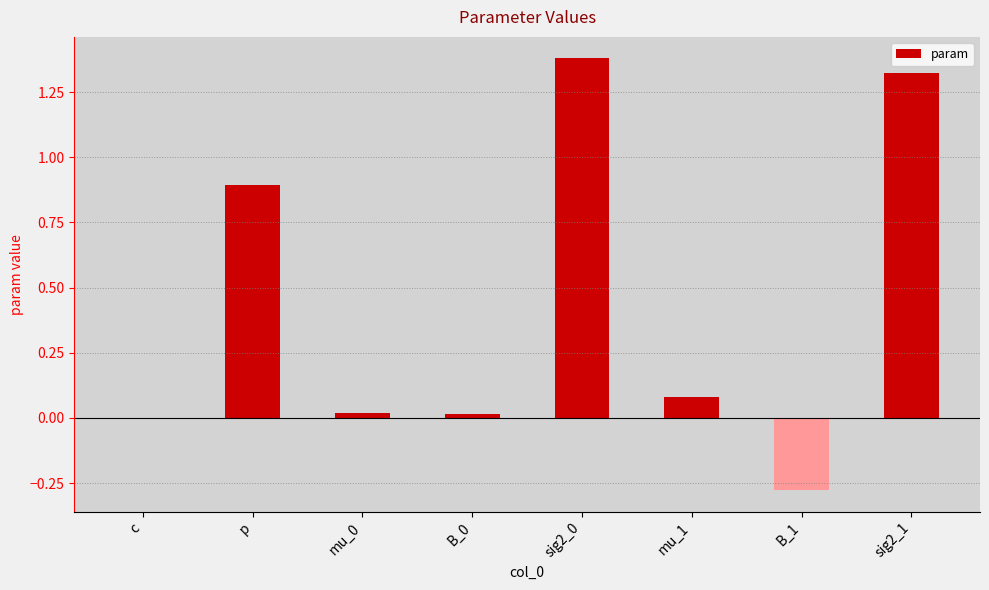

Are the bars horizontal?

No